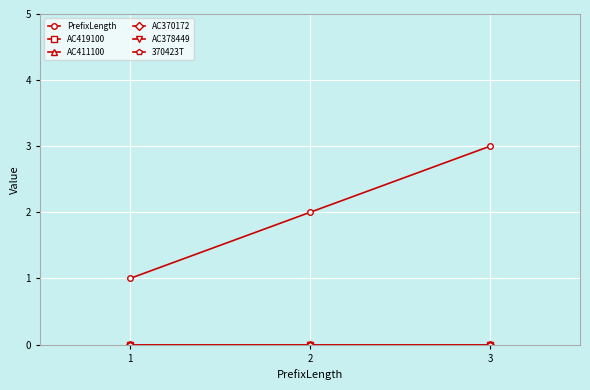

At how many categories does at least one series exceed 1?

2